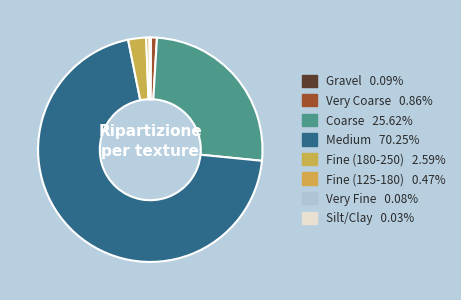

Count the number of slices in the pie.

8